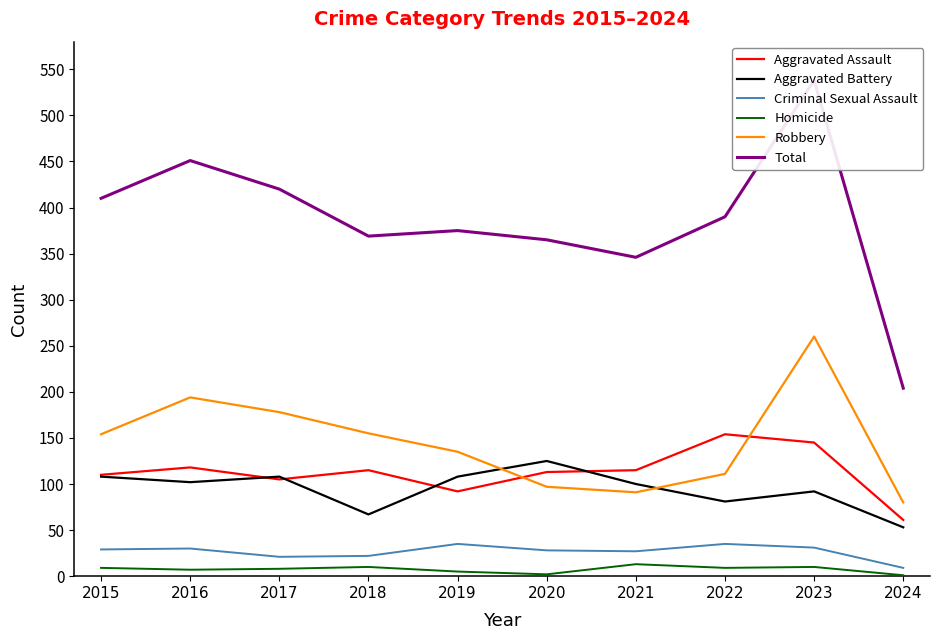

At which label does Total reach its minimum?

2024